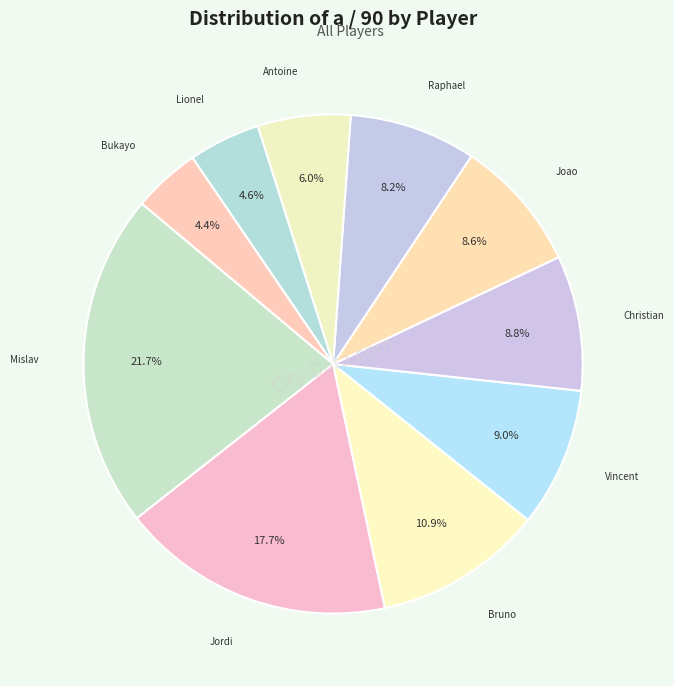

Count the number of slices in the pie.

10